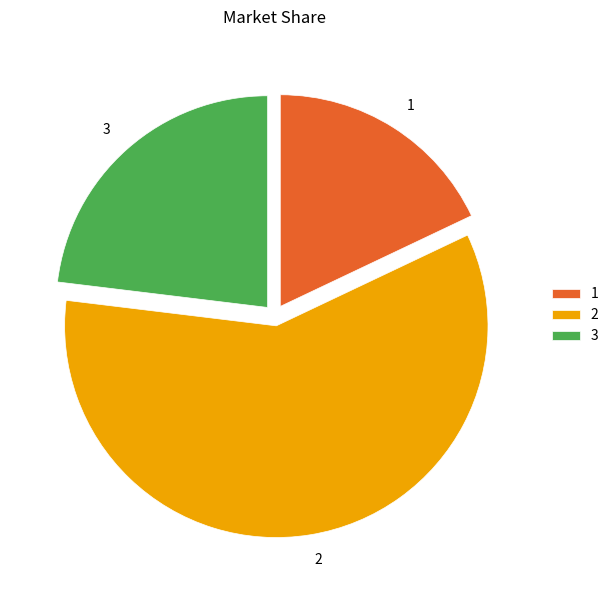

Which slice represents more than half of the pie?

2